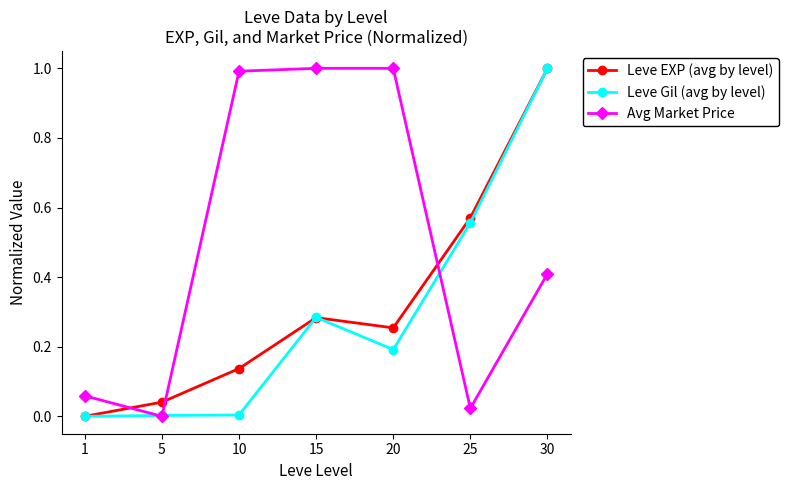

What are all the series names shown in the legend?

Leve EXP (avg by level), Leve Gil (avg by level), Avg Market Price